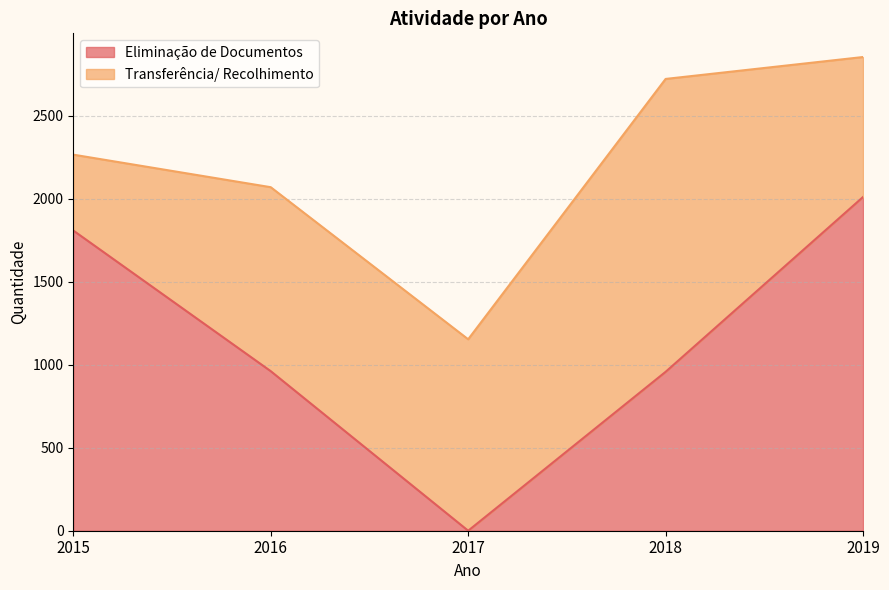

List the labels in order of value, largest first.

2019, 2015, 2016, 2018, 2017